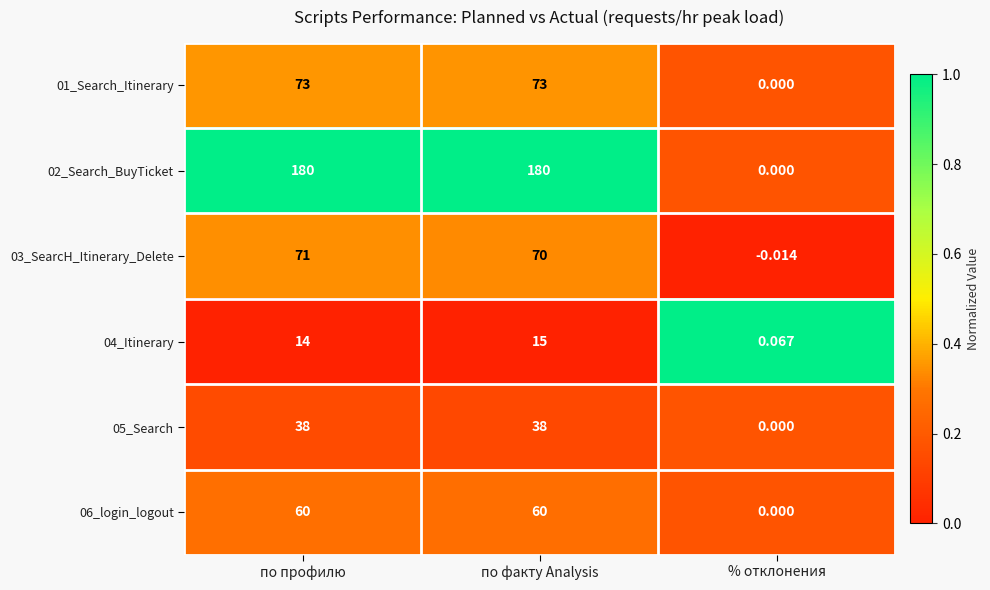

At which label is 03_SearcH_Itinerary_Delete closest to 35?

по факту Analysis